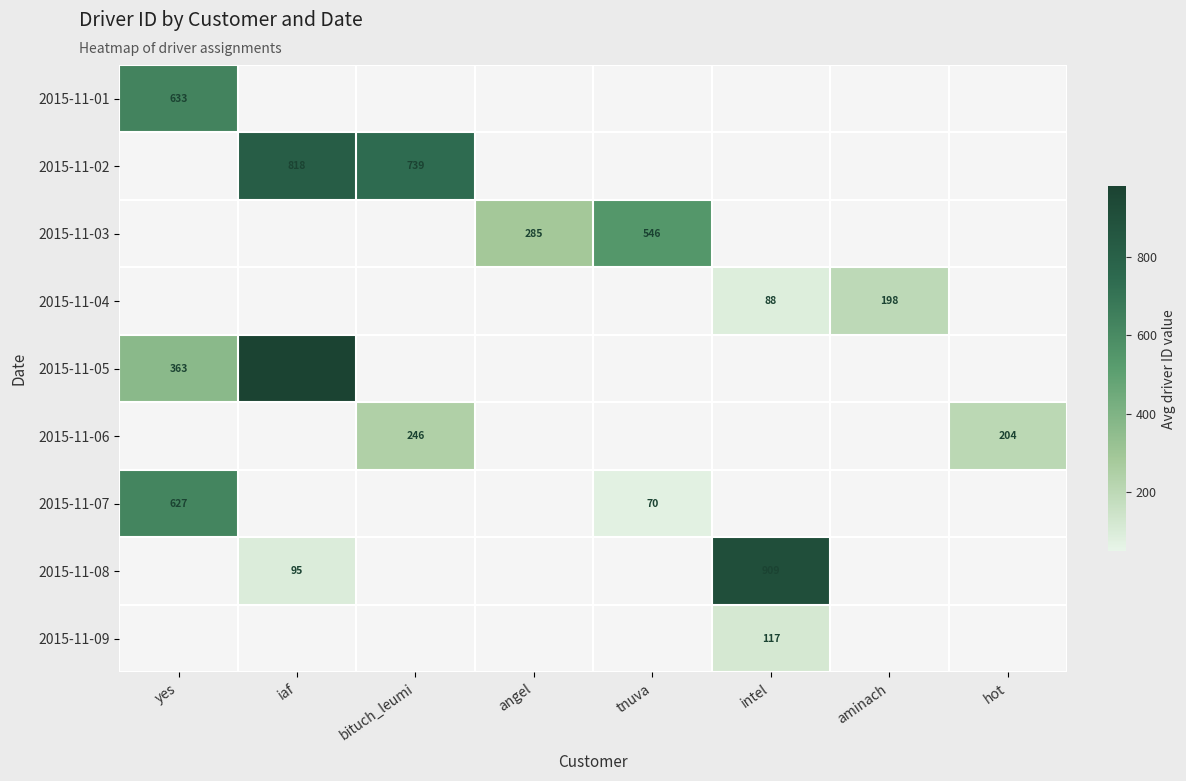

The value of 2015-11-08 at iaf is 95. True or false?

True